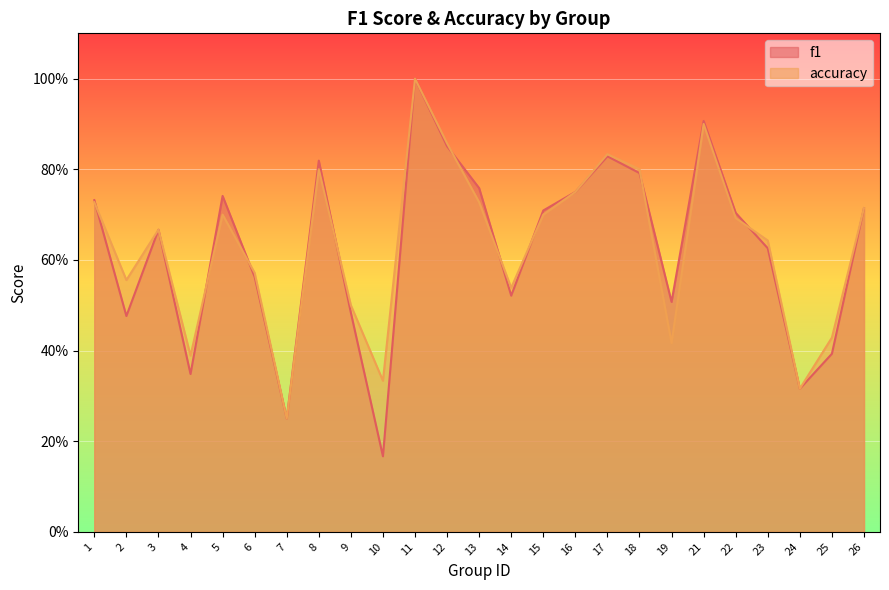

What are all the series names shown in the legend?

f1, accuracy